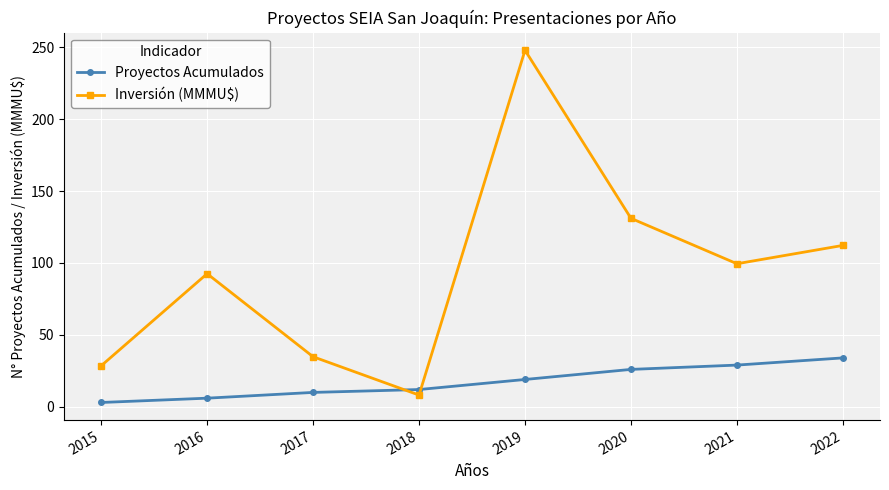

Is the value of Inversión (MMMU$) at 2018 greater than the value of Proyectos Acumulados at 2019?

No